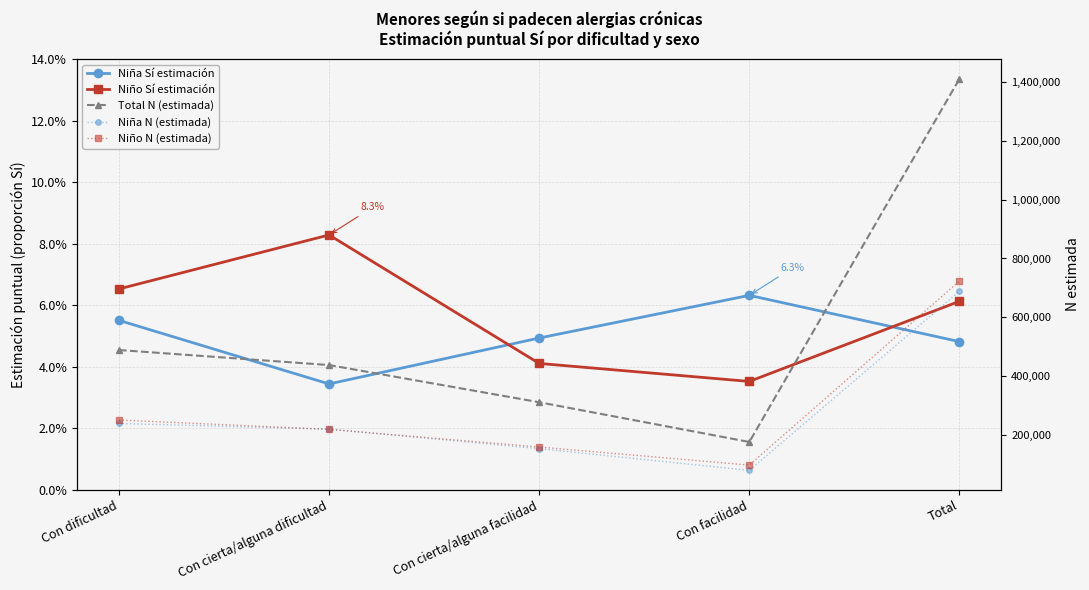

True or false: Niña N (estimada) and Total N (estimada) intersect in this chart.

False